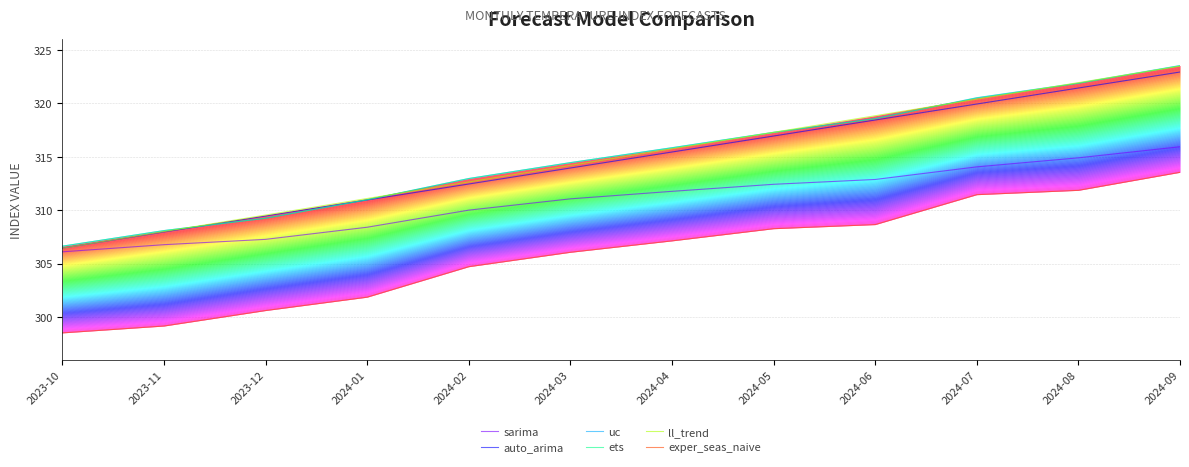

Reading right to left, list all the values displayed in this chart.

sarima: 2024-09=315.9	2024-08=314.9	2024-07=314.0	2024-06=312.9	2024-05=312.4	2024-04=311.8	2024-03=311.1	2024-02=310.0	2024-01=308.4	2023-12=307.3	2023-11=306.8	2023-10=306.1
auto_arima: 2024-09=322.9	2024-08=321.4	2024-07=319.9	2024-06=318.4	2024-05=316.9	2024-04=315.4	2024-03=313.9	2024-02=312.4	2024-01=311.0	2023-12=309.5	2023-11=308.0	2023-10=306.5
uc: 2024-09=323.5	2024-08=321.9	2024-07=320.5	2024-06=318.6	2024-05=317.3	2024-04=315.8	2024-03=314.4	2024-02=313.0	2024-01=311.0	2023-12=309.2	2023-11=308.1	2023-10=306.6
ets: 2024-09=323.5	2024-08=321.9	2024-07=320.5	2024-06=318.6	2024-05=317.3	2024-04=315.8	2024-03=314.4	2024-02=313.0	2024-01=311.0	2023-12=309.2	2023-11=308.1	2023-10=306.6
ll_trend: 2024-09=323.5	2024-08=321.9	2024-07=320.4	2024-06=318.8	2024-05=317.3	2024-04=315.7	2024-03=314.2	2024-02=312.6	2024-01=311.1	2023-12=309.5	2023-11=308.0	2023-10=306.4
exper_seas_naive: 2024-09=313.5	2024-08=311.9	2024-07=311.4	2024-06=308.7	2024-05=308.3	2024-04=307.1	2024-03=306.1	2024-02=304.7	2024-01=301.9	2023-12=300.6	2023-11=299.2	2023-10=298.5